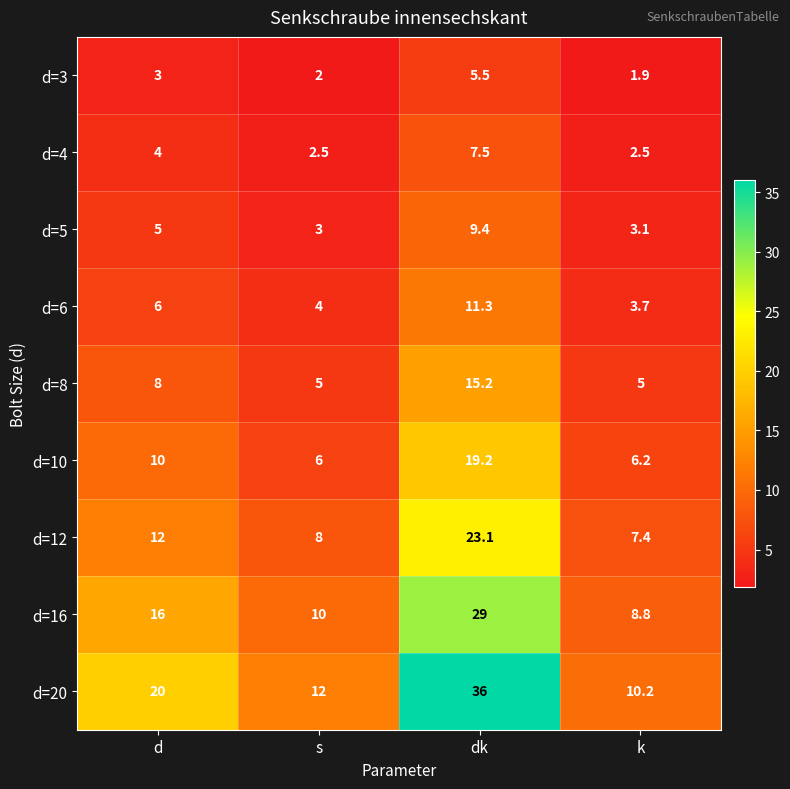

At which label is d=3 closest to 3?

d